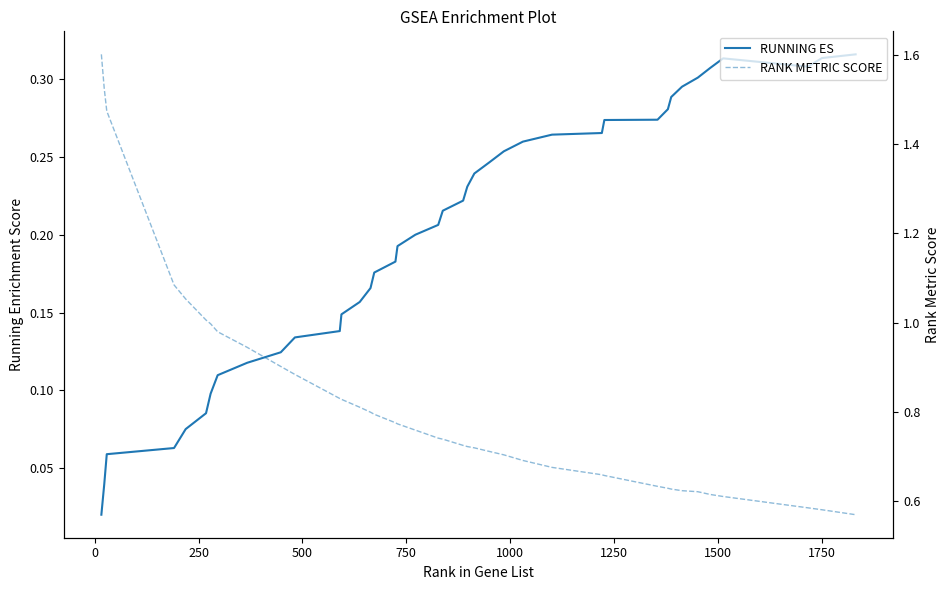

What is the greatest value displayed?

1.6